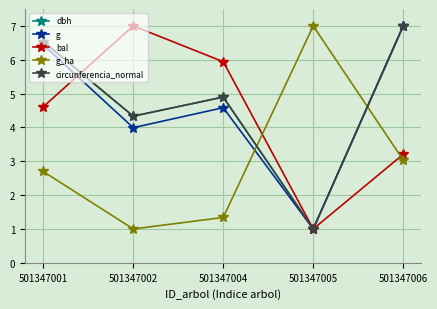

Where is dbh nearest to the value 4?

501347002